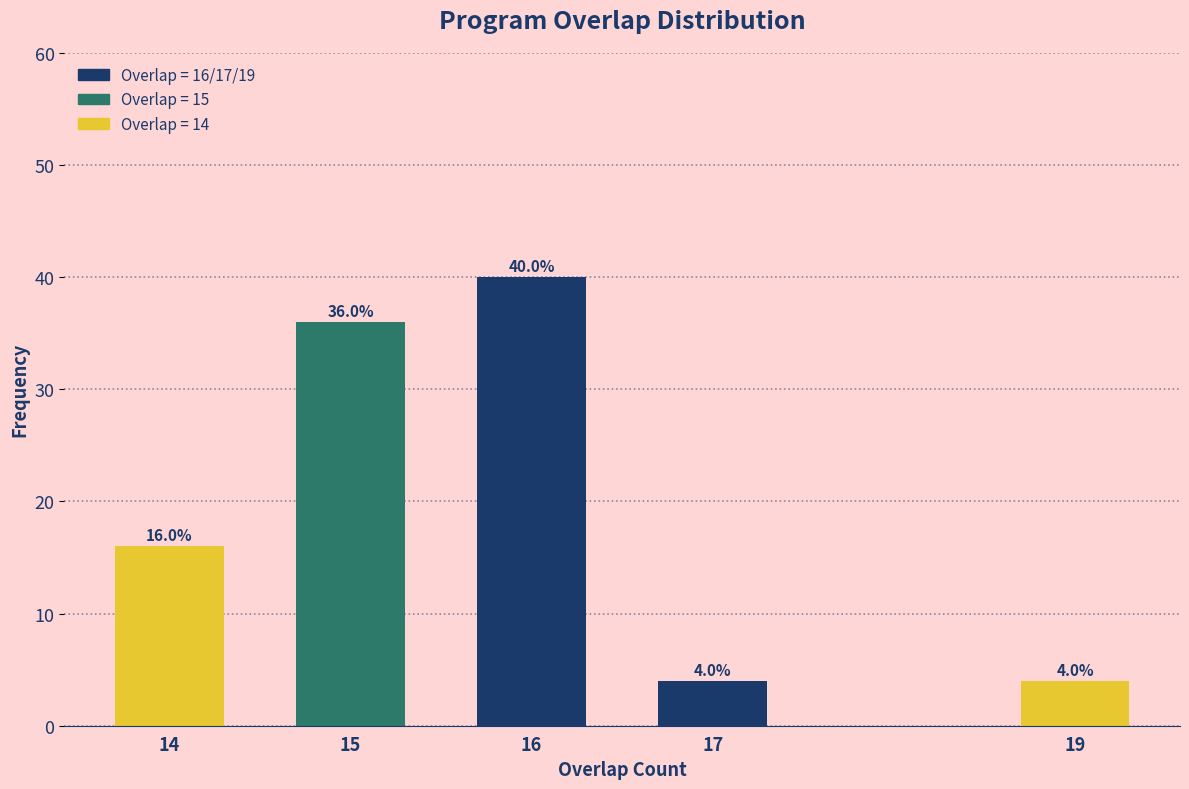

Reading left to right, list all the values displayed in this chart.

14=16	15=36	16=40	17=4	19=4